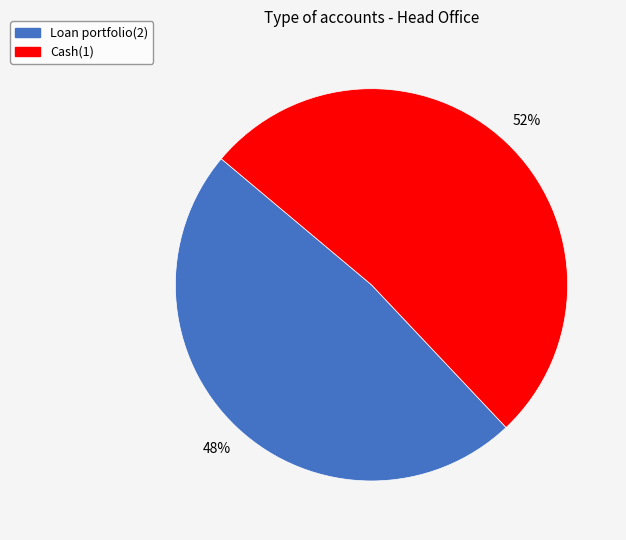

Rank the categories by value from lowest to highest.

Loan portfolio(2), Cash(1)